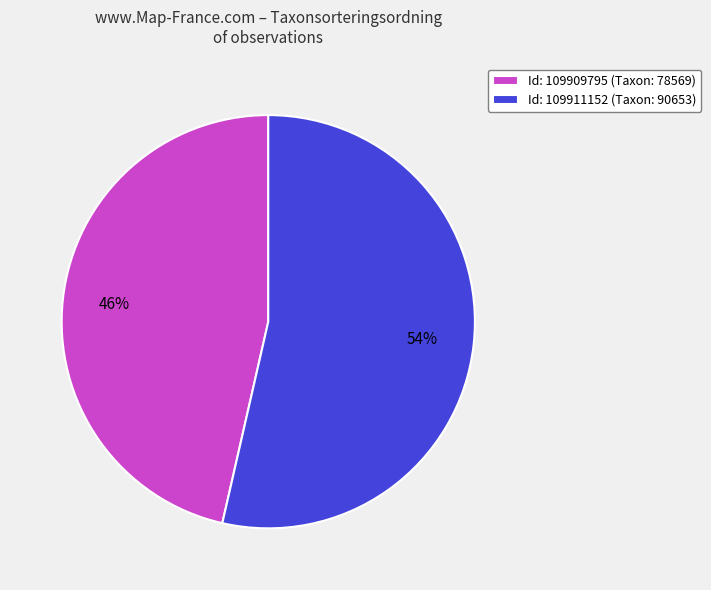

Do Id: 109909795 (Taxon: 78569) and Id: 109911152 (Taxon: 90653) together represent more than half of the pie?

Yes